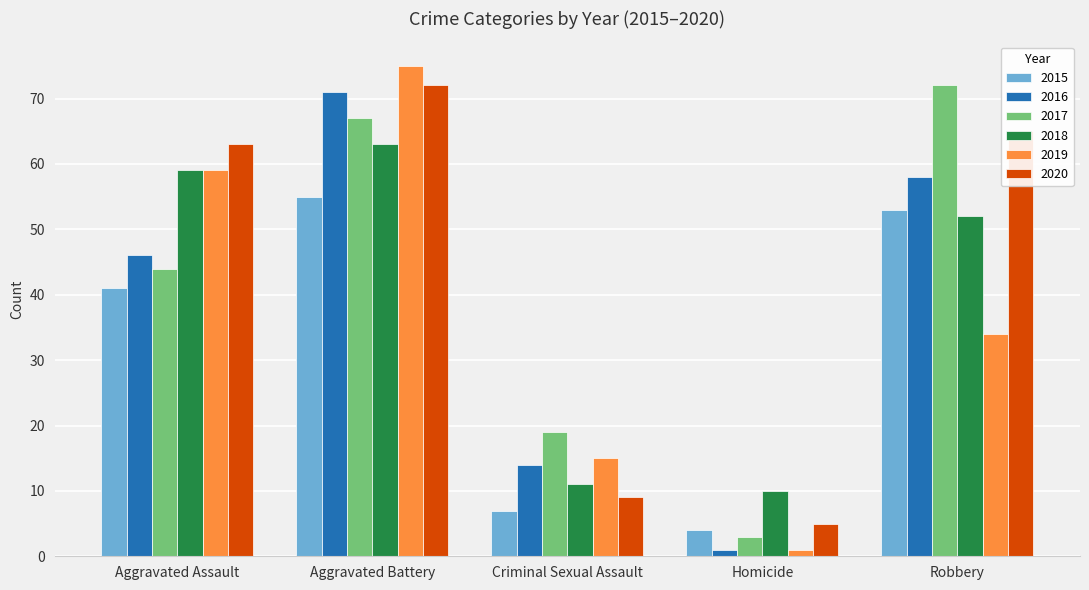

Reading left to right, transcribe all the data shown in this chart.

2015: Aggravated Assault=41	Aggravated Battery=55	Criminal Sexual Assault=7	Homicide=4	Robbery=53
2016: Aggravated Assault=46	Aggravated Battery=71	Criminal Sexual Assault=14	Homicide=1	Robbery=58
2017: Aggravated Assault=44	Aggravated Battery=67	Criminal Sexual Assault=19	Homicide=3	Robbery=72
2018: Aggravated Assault=59	Aggravated Battery=63	Criminal Sexual Assault=11	Homicide=10	Robbery=52
2019: Aggravated Assault=59	Aggravated Battery=75	Criminal Sexual Assault=15	Homicide=1	Robbery=34
2020: Aggravated Assault=63	Aggravated Battery=72	Criminal Sexual Assault=9	Homicide=5	Robbery=65